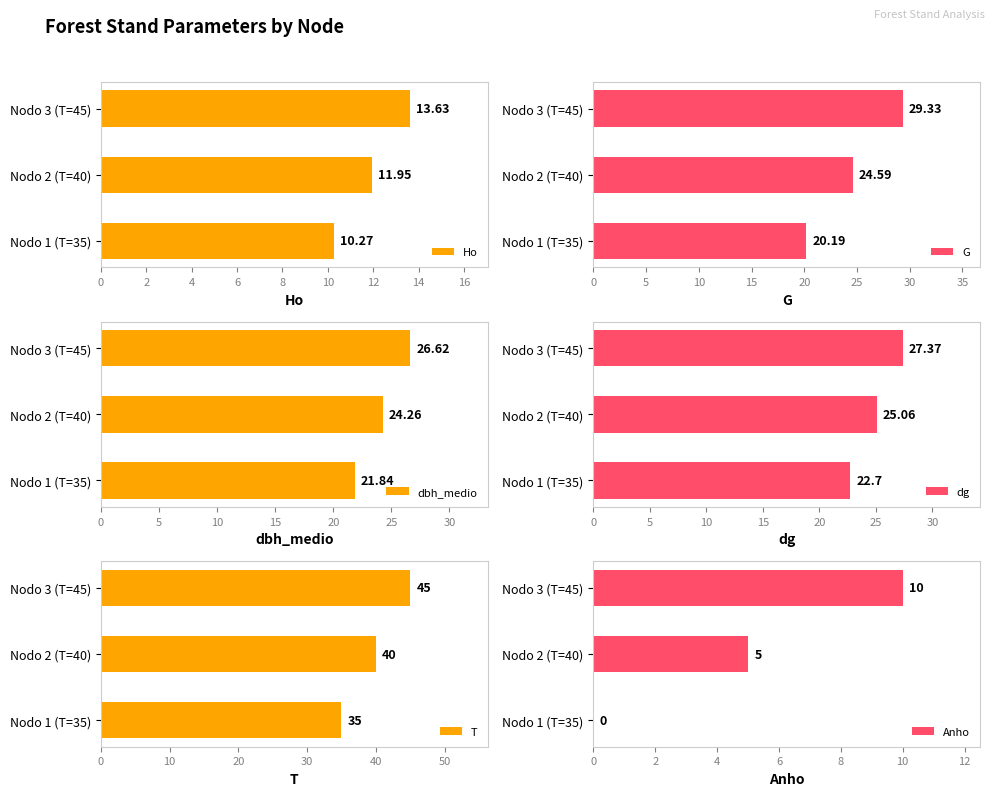

What are all the series names shown in the legend?

Ho, G, dbh_medio, dg, T, Anho